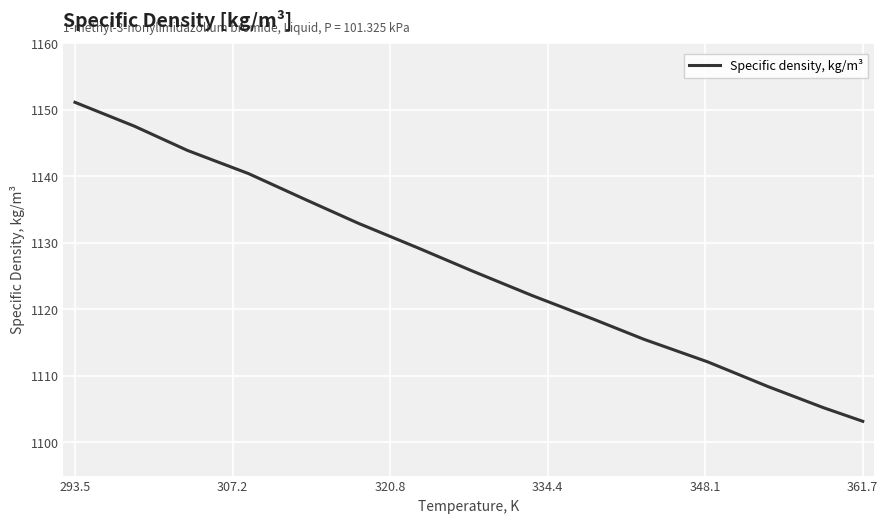

What is the minimum value shown in the chart?

1103.2